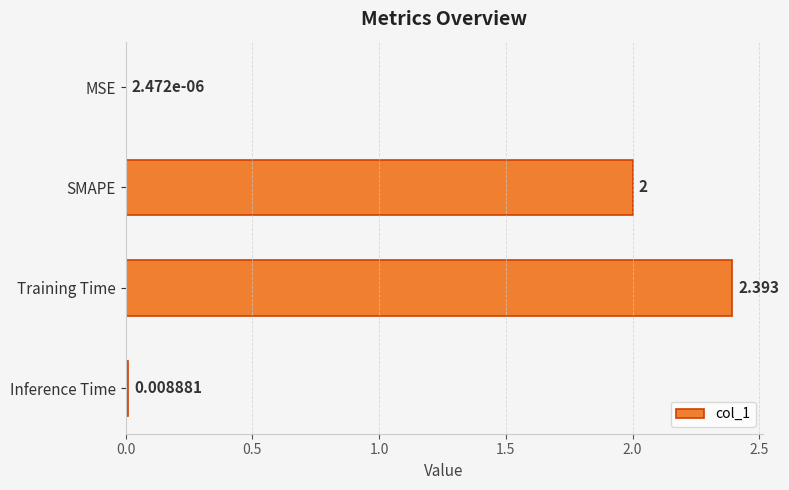

Between MSE and Inference Time, which is larger?

Inference Time